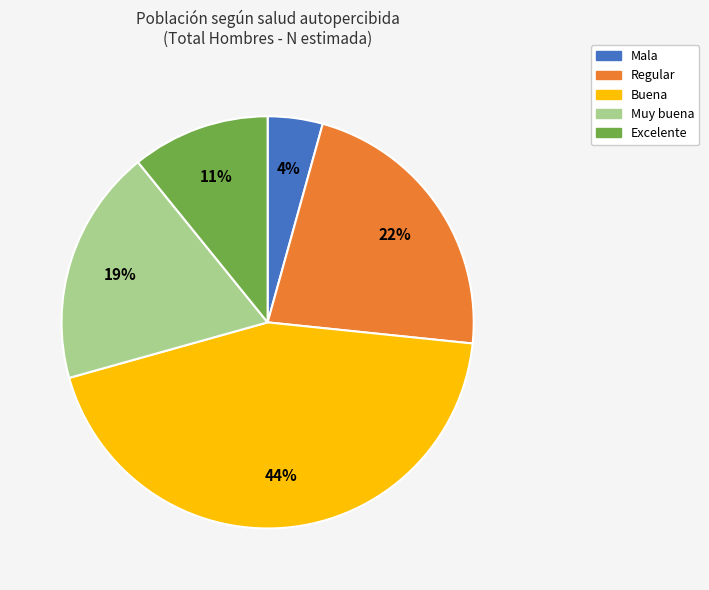

The Regular slice represents 22% of the pie. True or false?

True